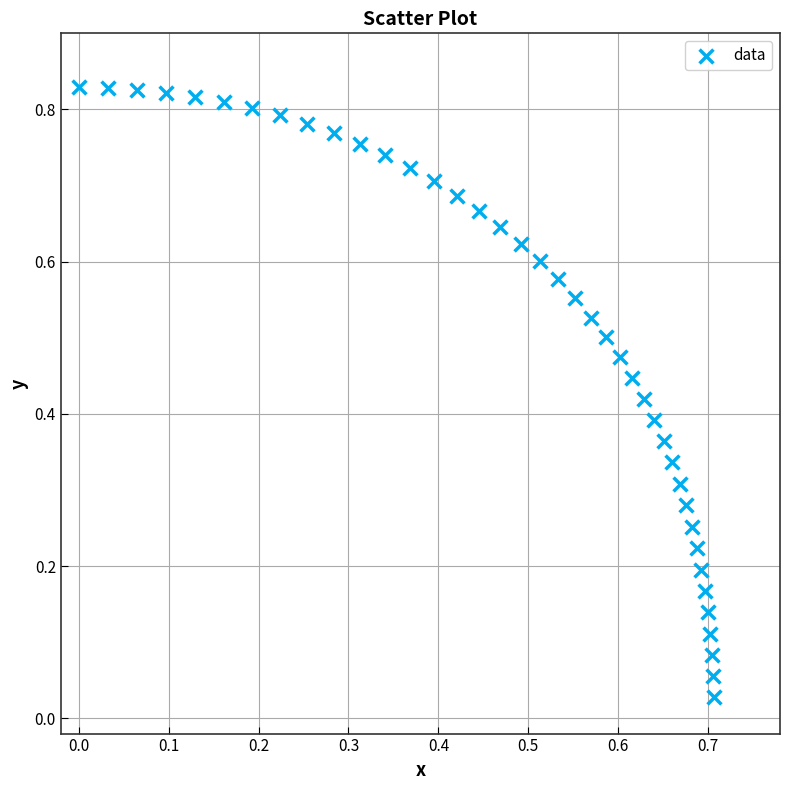

How many points are shown in the scatter plot?

40